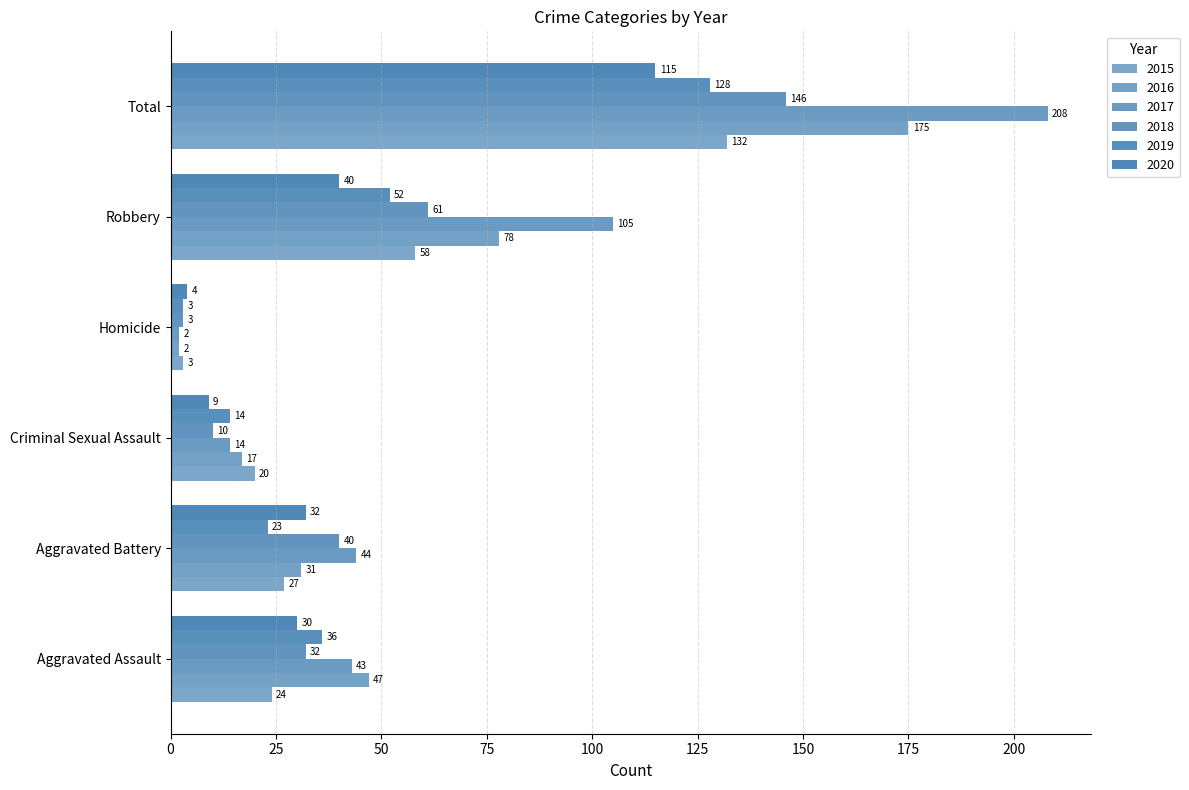

What is the label of the 5th bar from the right?

Aggravated Battery